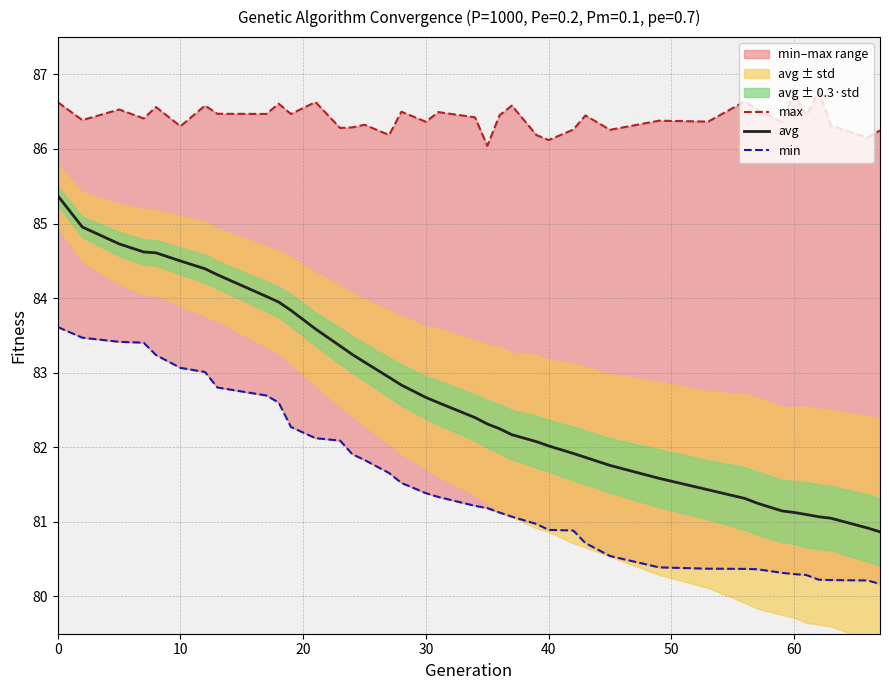

What is the maximum value for avg?

85.4